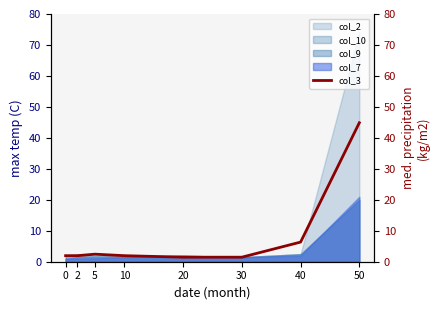

Where is the data nearest to the value 23?

40